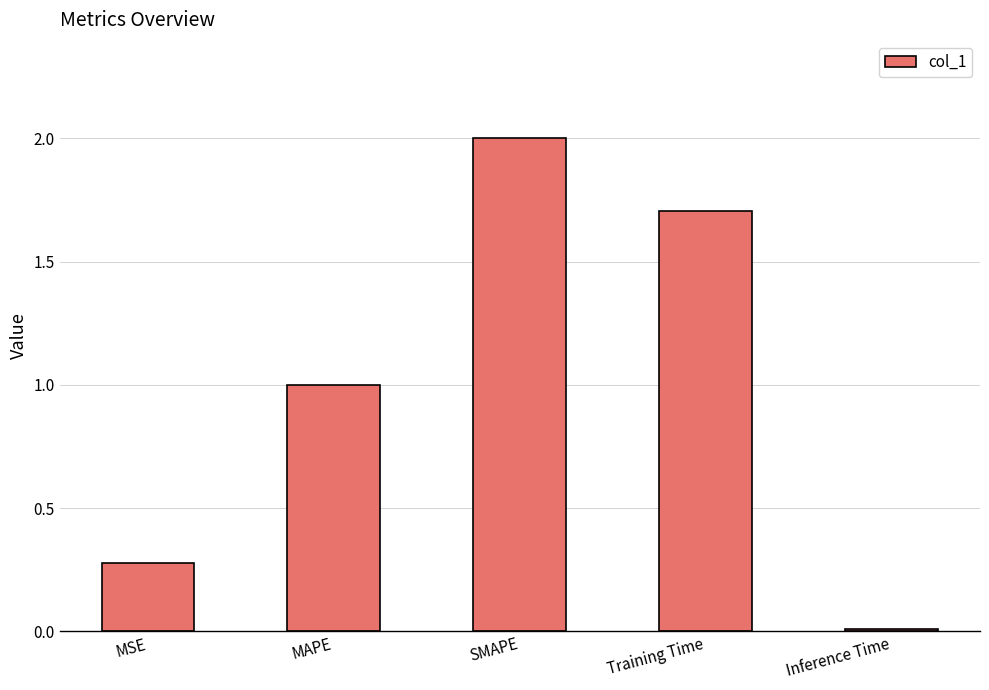

List the labels in order of value, smallest first.

Inference Time, MSE, MAPE, Training Time, SMAPE